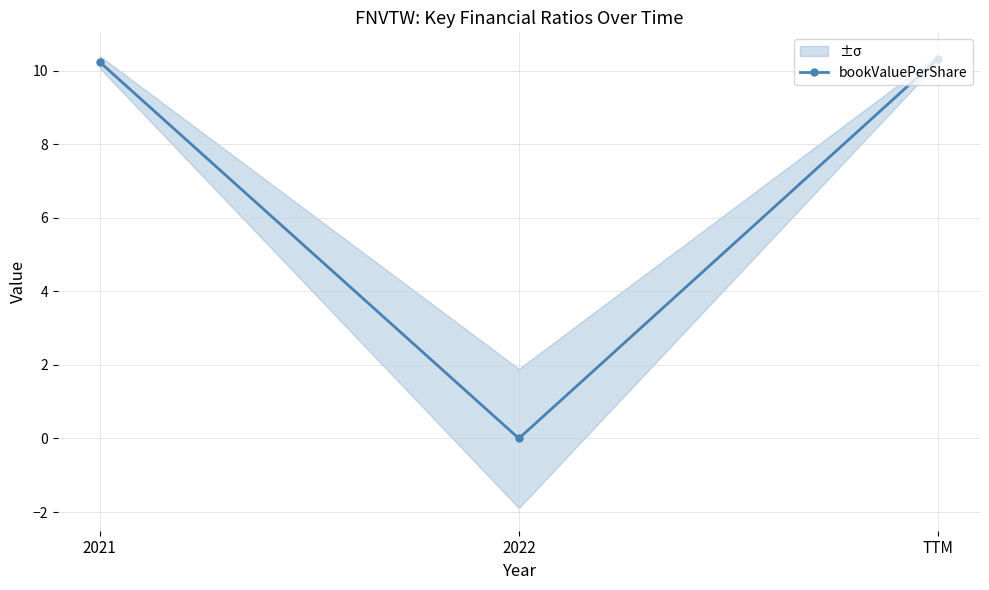

What is the change in value from 2021 to 2022?

-10.2